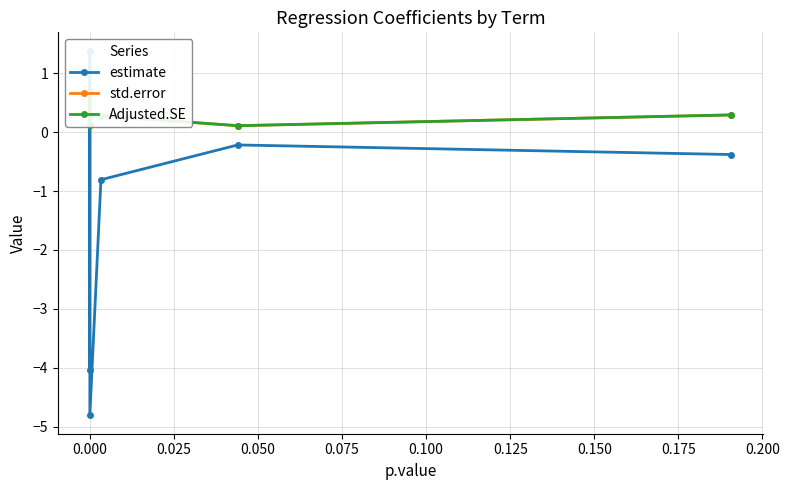

Count the number of data series in this chart.

3